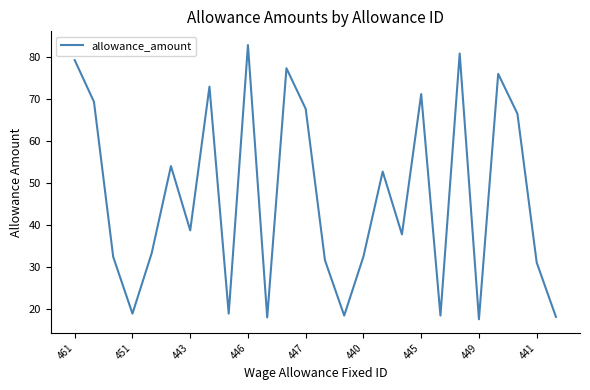

What is the smallest value displayed?

17.6